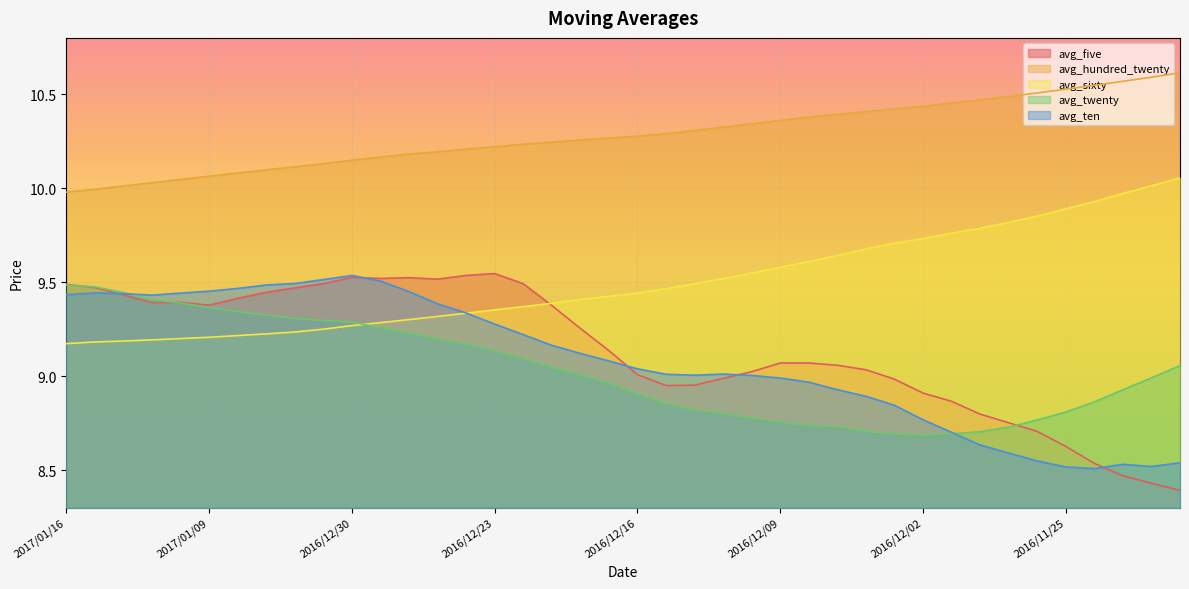

The value of avg_sixty at 2016/12/15 is 15.3. True or false?

False